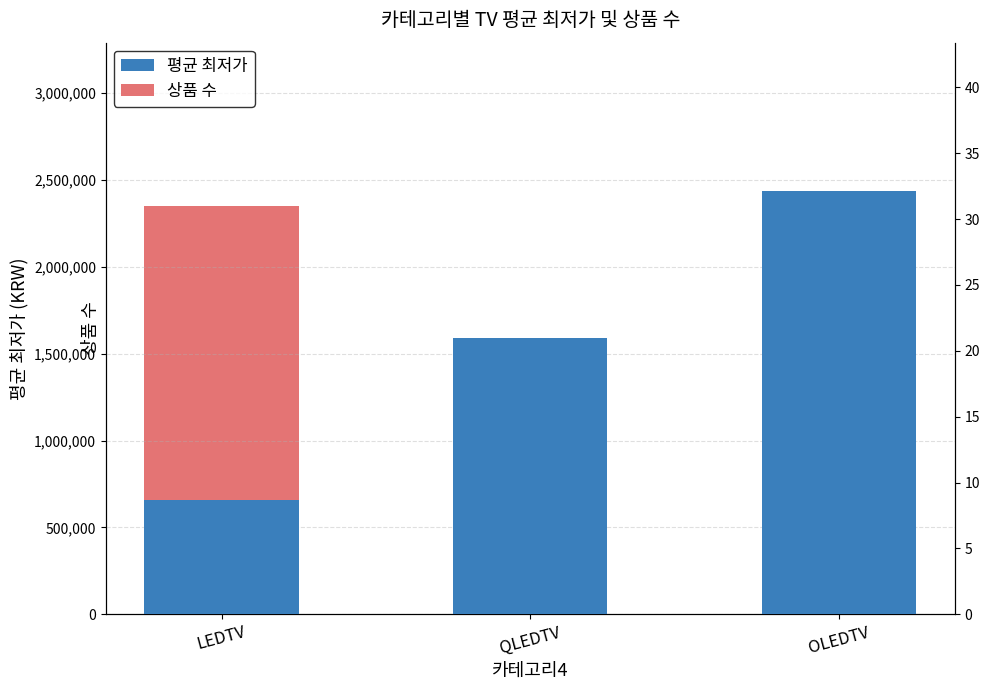

Is the value of 상품 수 at QLEDTV greater than the value of 평균 최저가 at QLEDTV?

No